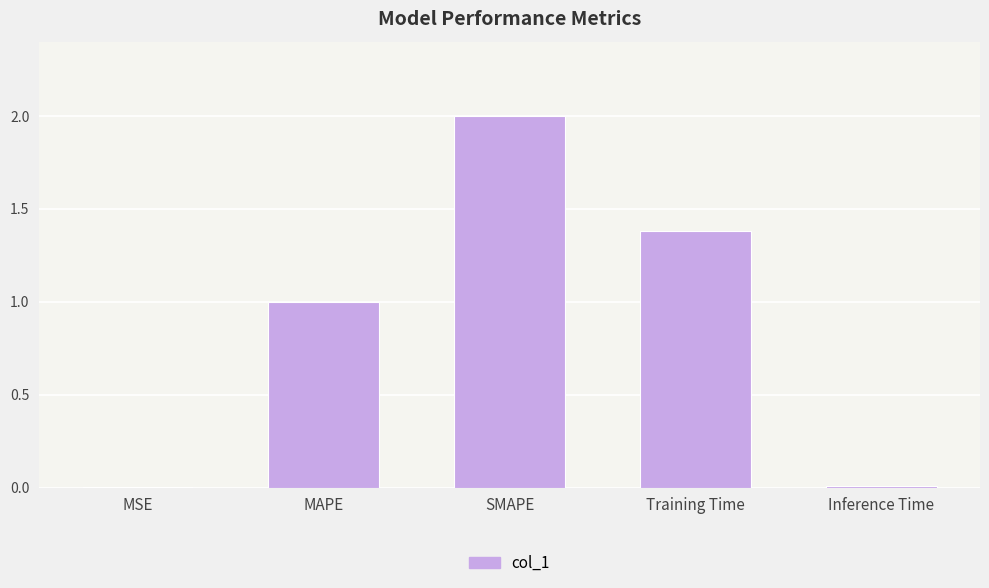

The value at MAPE is 0.3. True or false?

False